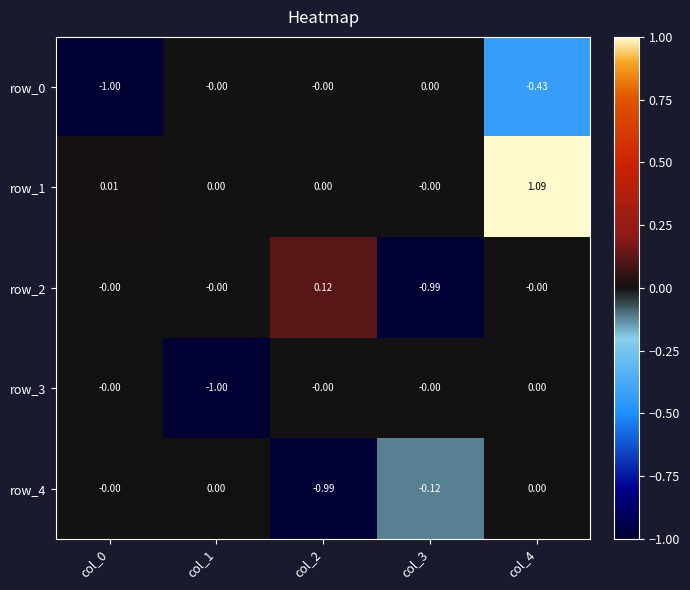

Which series has the largest total across all categories?

row_1